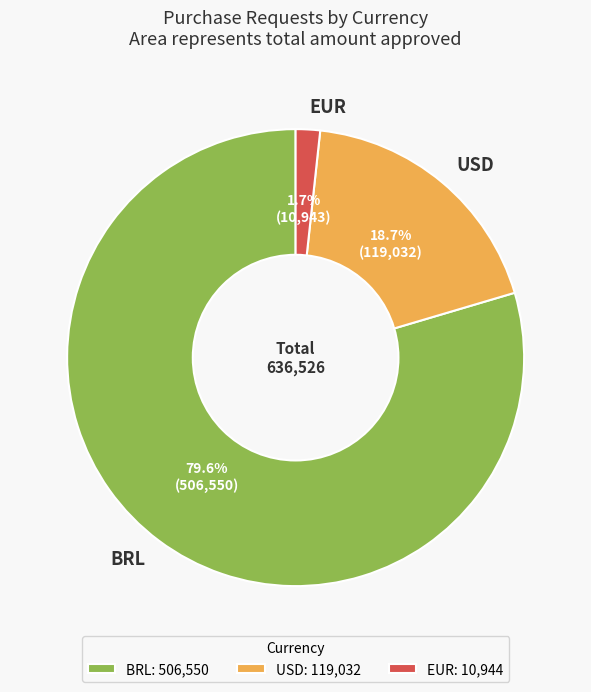

Count the number of slices in the pie.

3